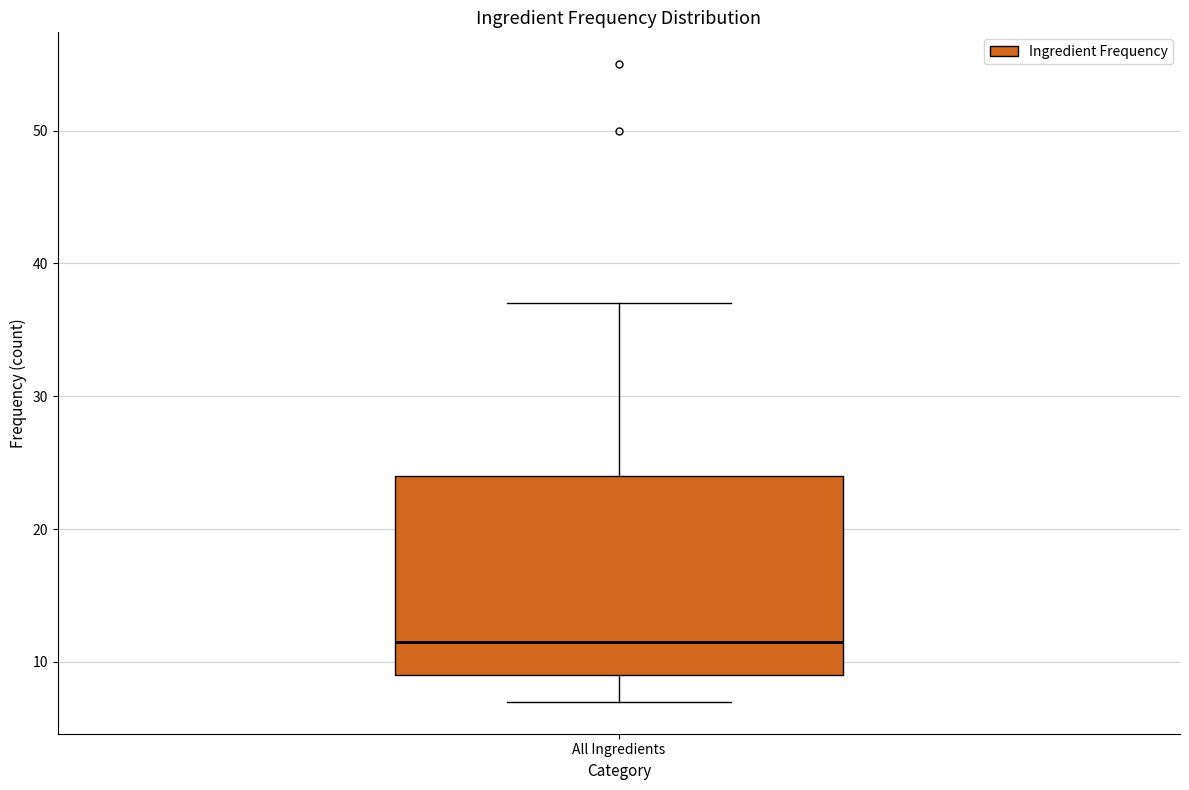

Where is the upper edge of the box for All Ingredients on the y-axis? The values are not printed on the chart, so give them approximately, as read against the axis.

24